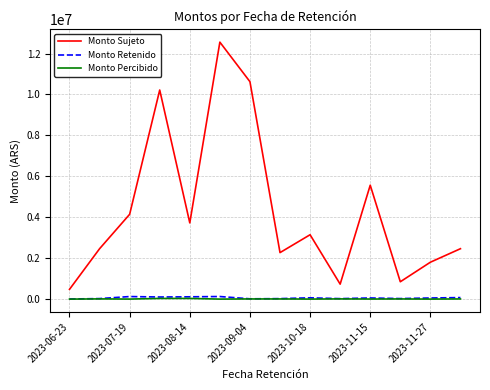

True or false: Monto Percibido and Monto Sujeto cross at least once.

False